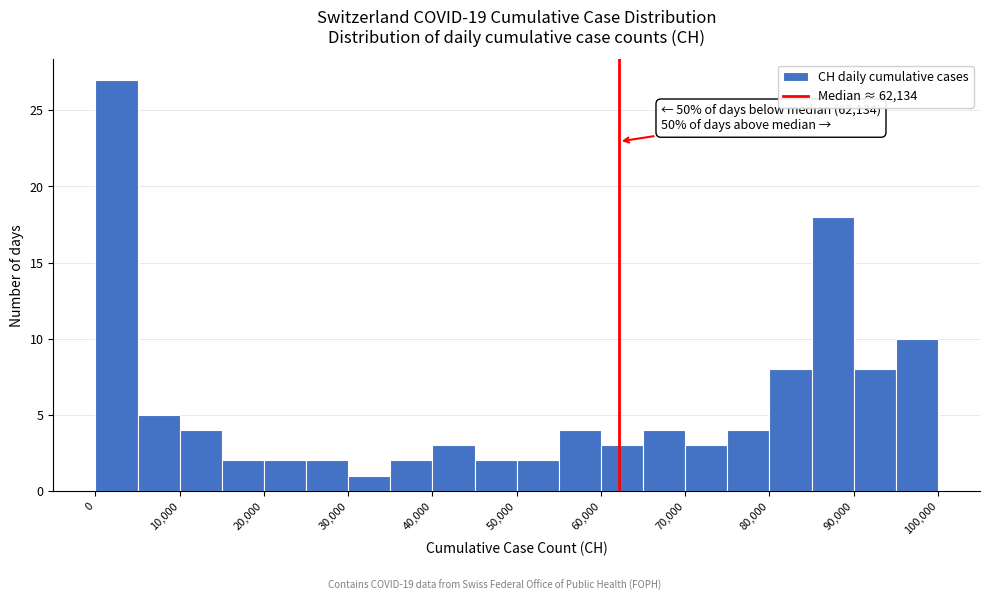

Over which range of the x-axis is the bar tallest?

0 to 5000